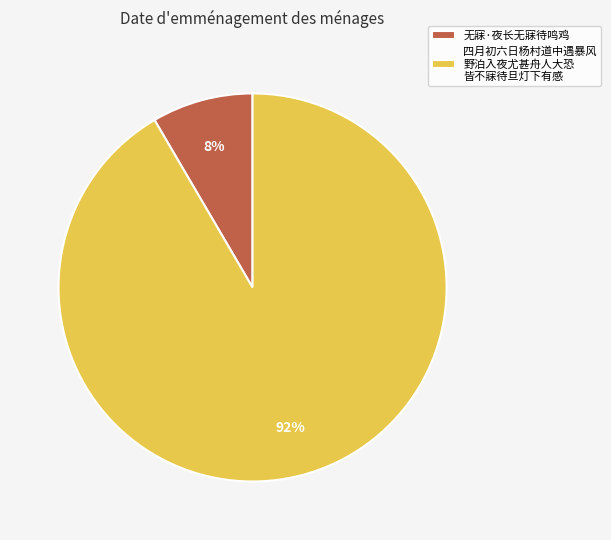

The 四月初六日杨村道中遇暴风 野泊入夜尤甚舟人大恐 皆不寐待旦灯下有感 slice represents 79% of the pie. True or false?

False